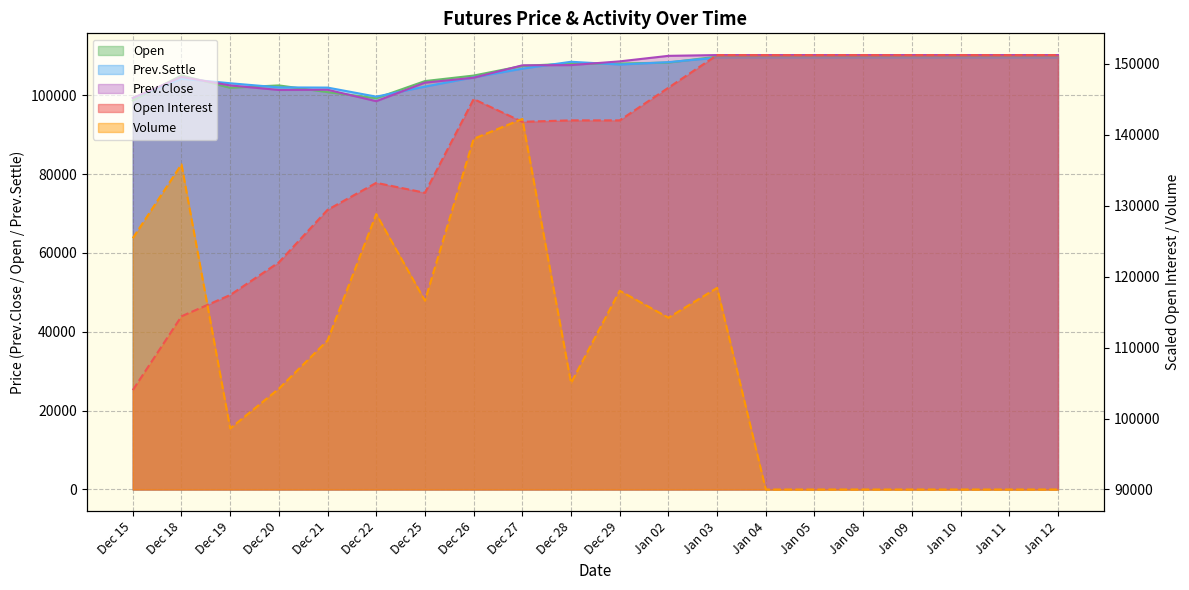

How many interior local peaks does the Open series have?

2